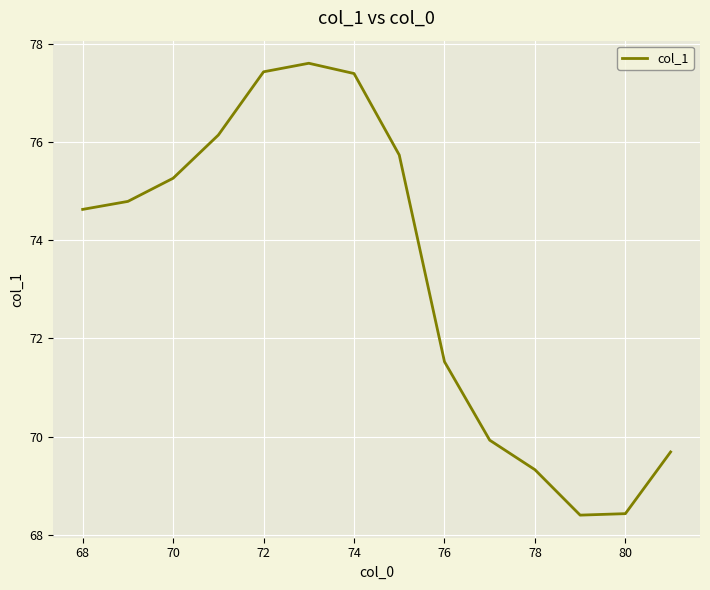

What is the maximum value shown in the chart?

77.6